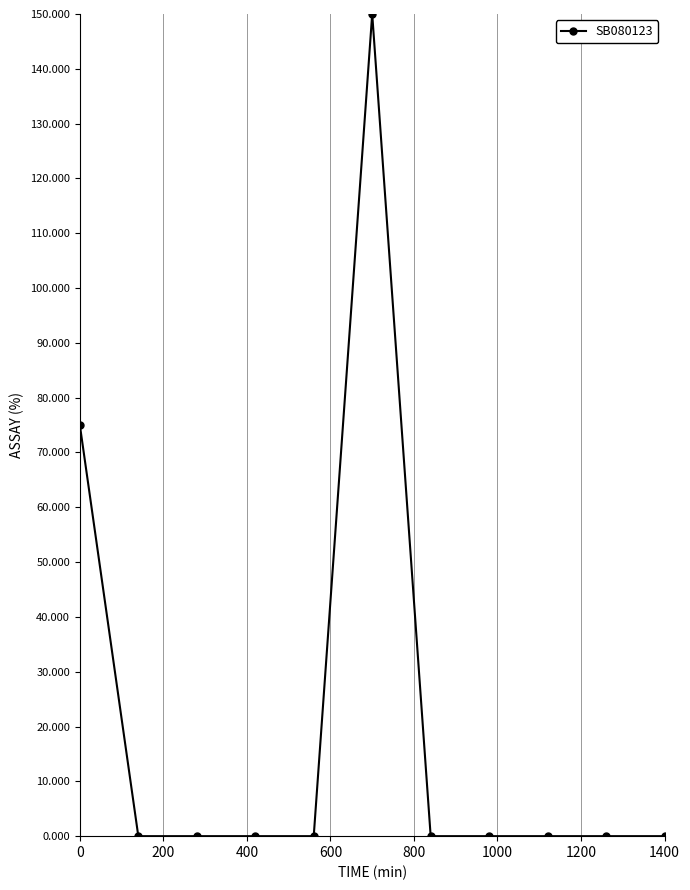

Does the chart have visible grid lines?

Yes